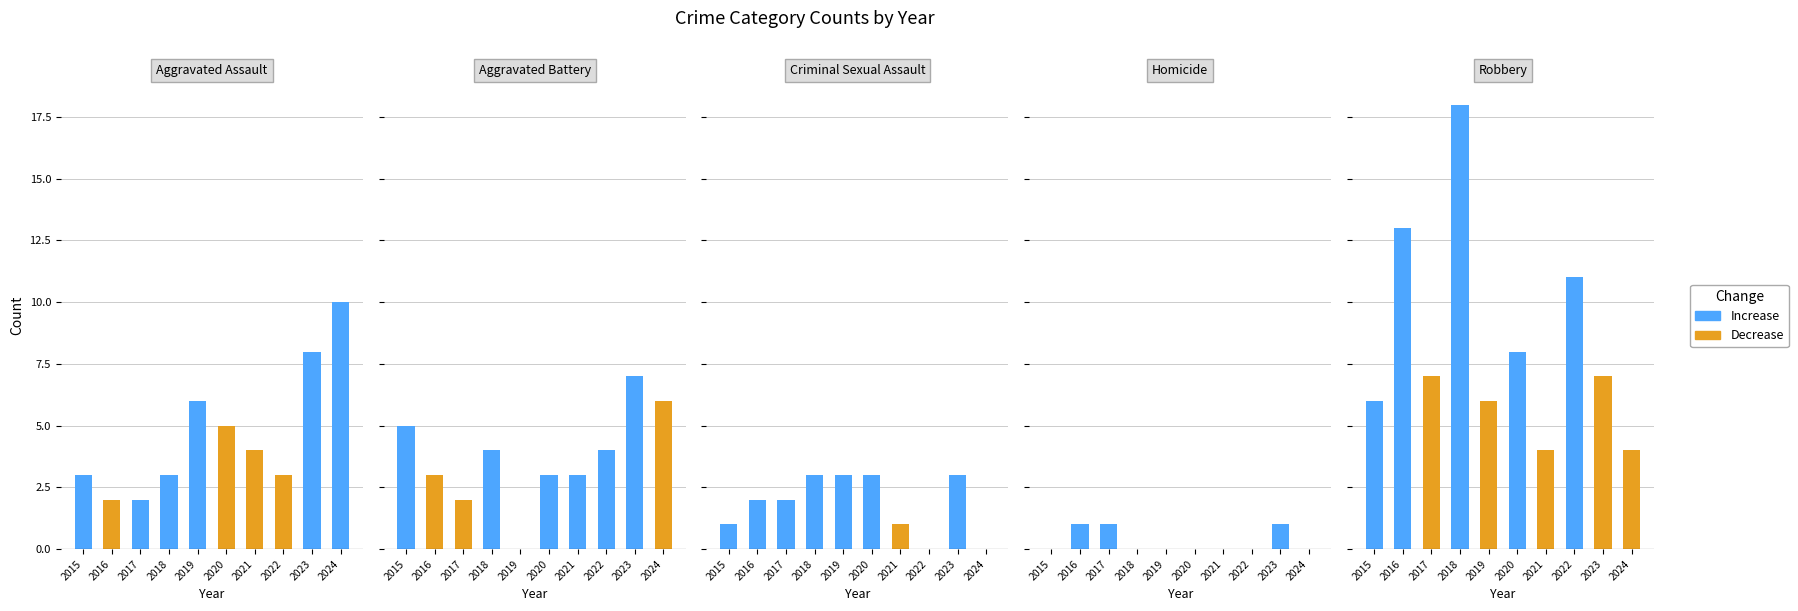

Is it true that Homicide equals 0 at 2024?

True